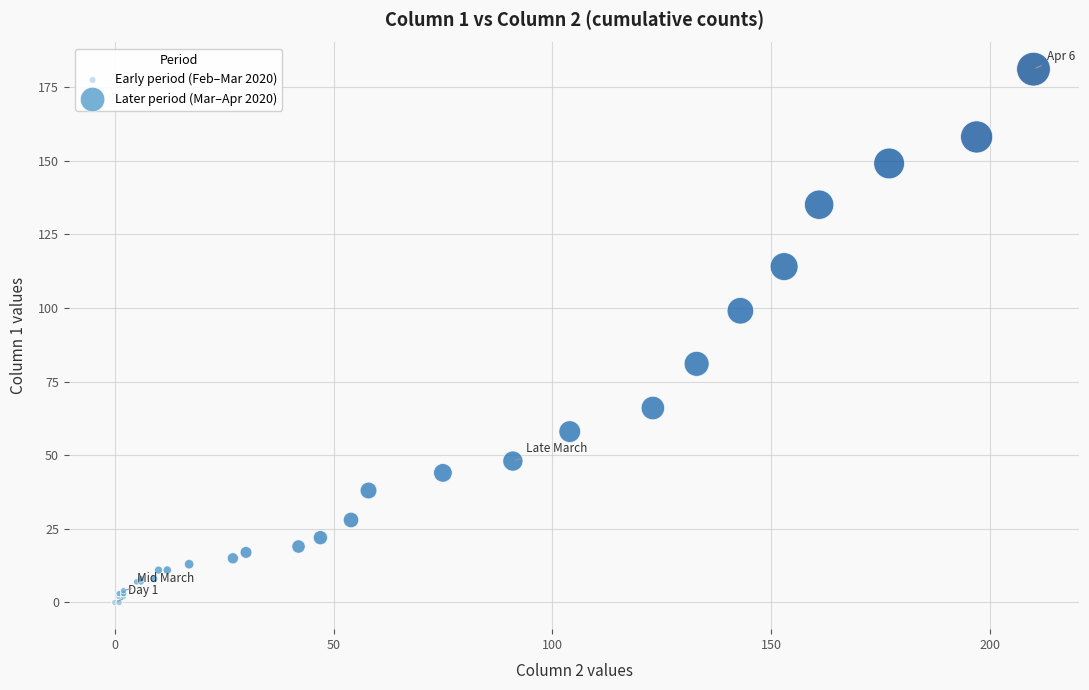

What are all the series names shown in the legend?

Early period (Feb–Mar 2020), Later period (Mar–Apr 2020)